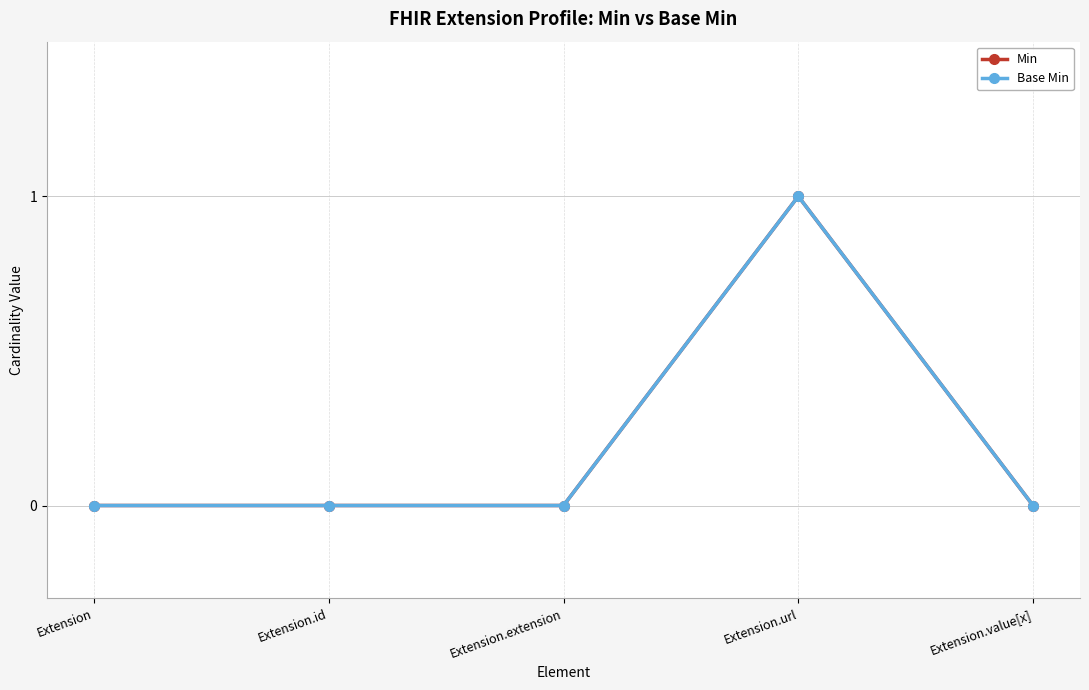

At which category does Base Min reach its first local peak?

Extension.url